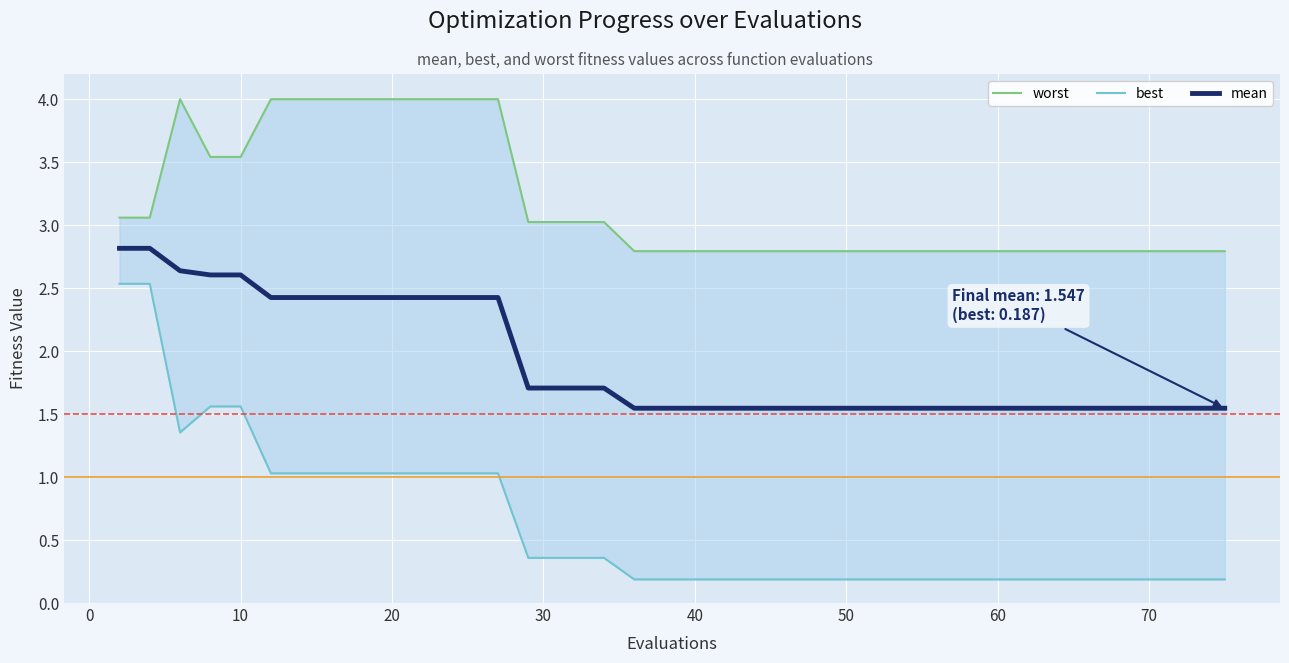

Which series has the largest range (max minus min)?

best